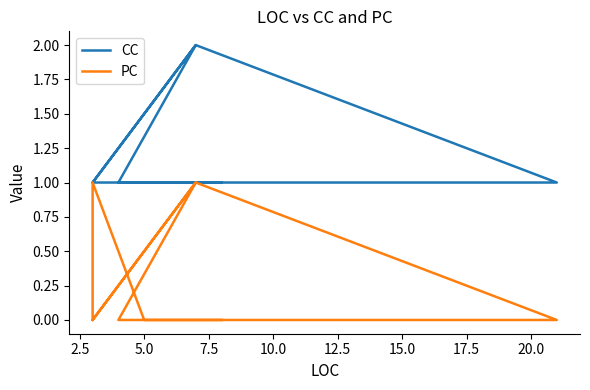

What is the difference between the CC values at 10.0 and 15.0?

1